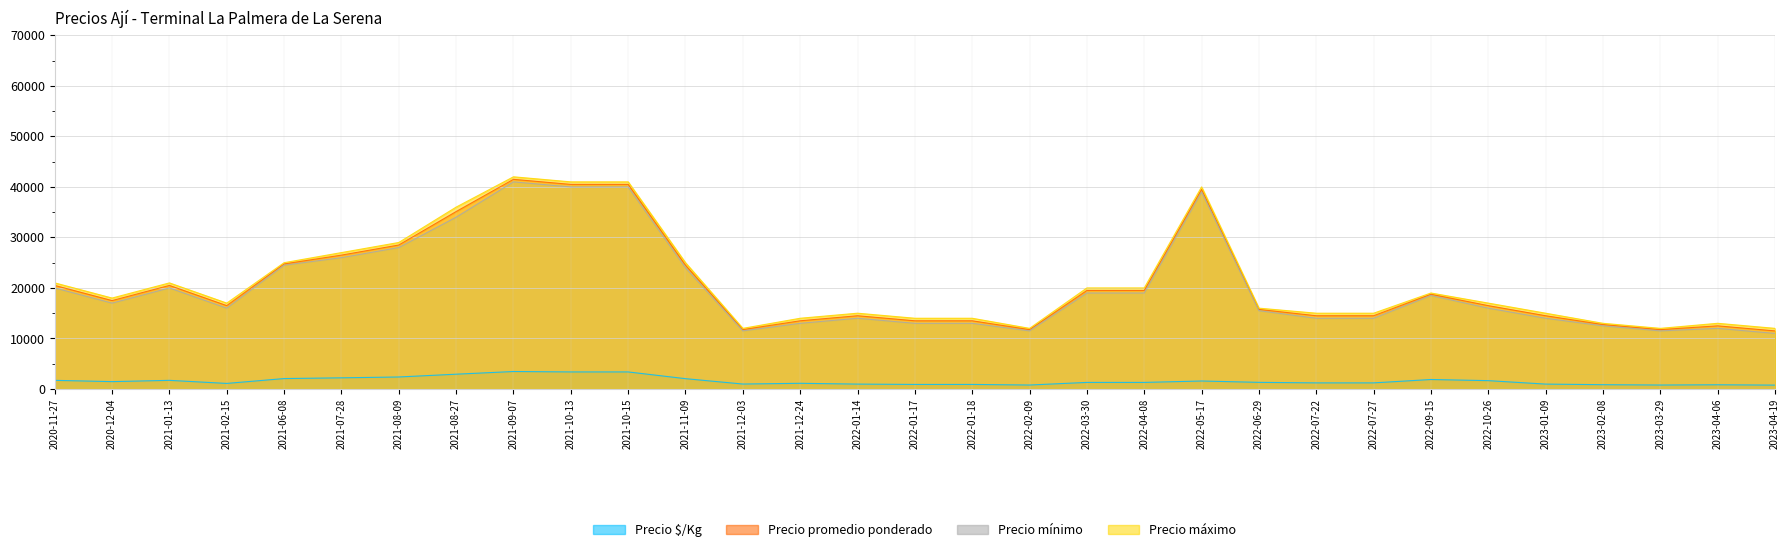

Reading left to right, list all the values displayed in this chart.

Precio $/Kg: 2020-11-27=1708	2020-12-04=1458	2021-01-13=1708	2021-02-15=1100	2021-06-08=2062	2021-07-28=2208	2021-08-09=2375	2021-08-27=2927	2021-09-07=3458	2021-10-13=3375	2021-10-15=3375	2021-11-09=2042	2021-12-03=979	2021-12-24=1125	2022-01-14=967	2022-01-17=900	2022-01-18=900	2022-02-09=783	2022-03-30=1300	2022-04-08=1300	2022-05-17=1580	2022-06-29=1312	2022-07-22=1208	2022-07-27=1208	2022-09-15=1875	2022-10-26=1650	2023-01-09=967	2023-02-08=850	2023-03-29=783	2023-04-06=833	2023-04-19=767
Precio promedio ponderado: 2020-11-27=20500	2020-12-04=17500	2021-01-13=20500	2021-02-15=16500	2021-06-08=24750	2021-07-28=26500	2021-08-09=28500	2021-08-27=35120	2021-09-07=41500	2021-10-13=40500	2021-10-15=40500	2021-11-09=24500	2021-12-03=11750	2021-12-24=13500	2022-01-14=14500	2022-01-17=13500	2022-01-18=13500	2022-02-09=11750	2022-03-30=19500	2022-04-08=19500	2022-05-17=39500	2022-06-29=15750	2022-07-22=14500	2022-07-27=14500	2022-09-15=18750	2022-10-26=16500	2023-01-09=14500	2023-02-08=12750	2023-03-29=11750	2023-04-06=12500	2023-04-19=11500
Precio mínimo: 2020-11-27=20000	2020-12-04=17000	2021-01-13=20000	2021-02-15=16000	2021-06-08=24500	2021-07-28=26000	2021-08-09=28000	2021-08-27=34000	2021-09-07=41000	2021-10-13=40000	2021-10-15=40000	2021-11-09=24000	2021-12-03=11500	2021-12-24=13000	2022-01-14=14000	2022-01-17=13000	2022-01-18=13000	2022-02-09=11500	2022-03-30=19000	2022-04-08=19000	2022-05-17=39000	2022-06-29=15500	2022-07-22=14000	2022-07-27=14000	2022-09-15=18500	2022-10-26=16000	2023-01-09=14000	2023-02-08=12500	2023-03-29=11500	2023-04-06=12000	2023-04-19=11000
Precio máximo: 2020-11-27=21000	2020-12-04=18000	2021-01-13=21000	2021-02-15=17000	2021-06-08=25000	2021-07-28=27000	2021-08-09=29000	2021-08-27=36000	2021-09-07=42000	2021-10-13=41000	2021-10-15=41000	2021-11-09=25000	2021-12-03=12000	2021-12-24=14000	2022-01-14=15000	2022-01-17=14000	2022-01-18=14000	2022-02-09=12000	2022-03-30=20000	2022-04-08=20000	2022-05-17=40000	2022-06-29=16000	2022-07-22=15000	2022-07-27=15000	2022-09-15=19000	2022-10-26=17000	2023-01-09=15000	2023-02-08=13000	2023-03-29=12000	2023-04-06=13000	2023-04-19=12000